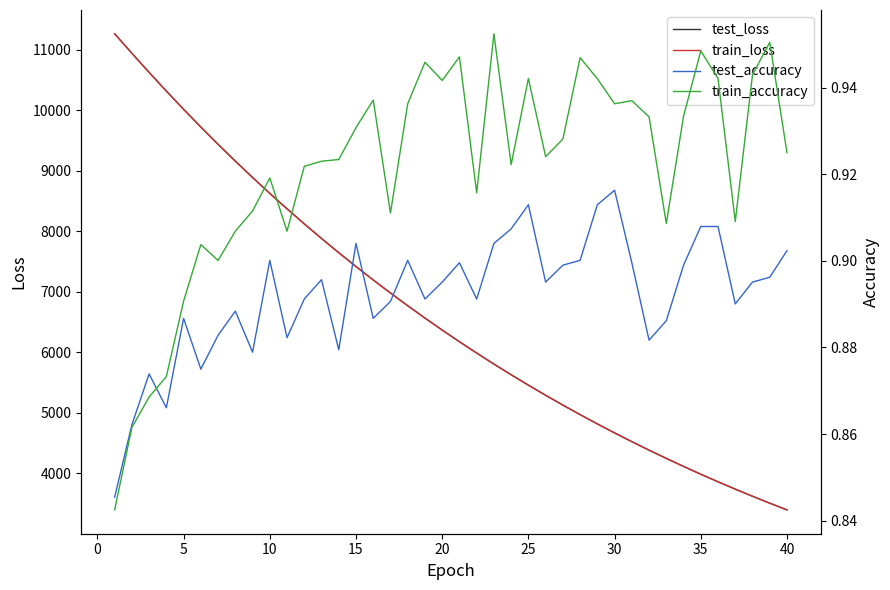

What is the sum of all test_loss values?

265604.6